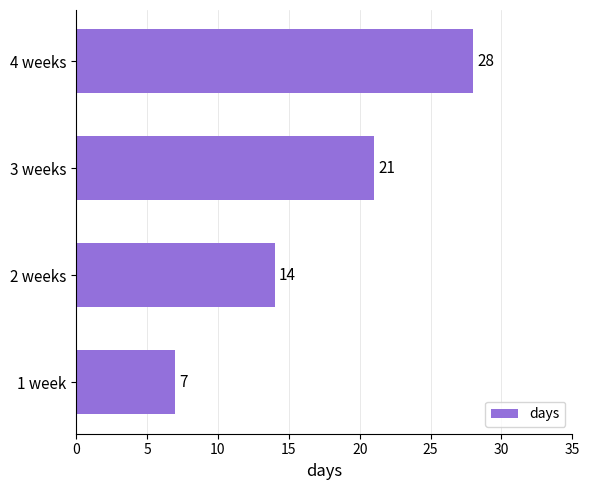

What is the change in value from 1 week to 4 weeks?

+21